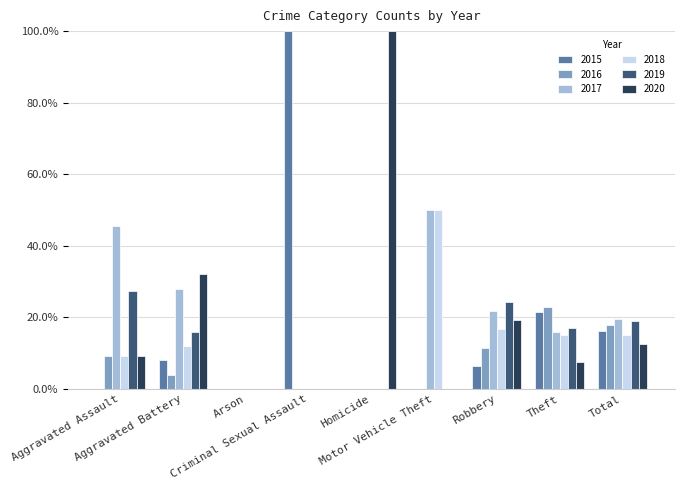

Count the number of data series in this chart.

6